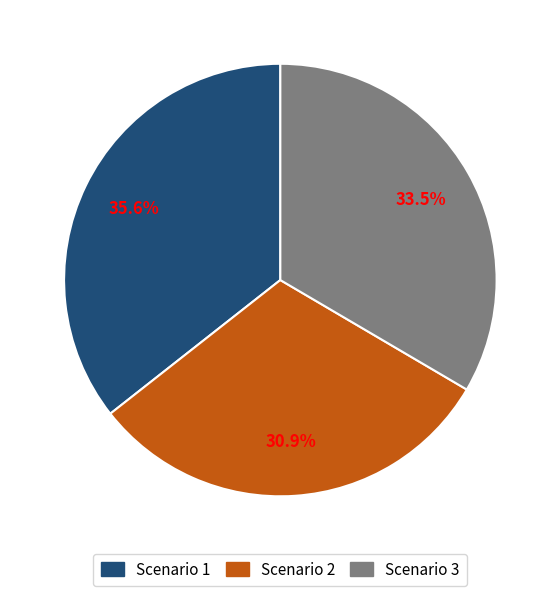

To the nearest percent, what is the combined percentage of Scenario 3 and Scenario 2?

64%